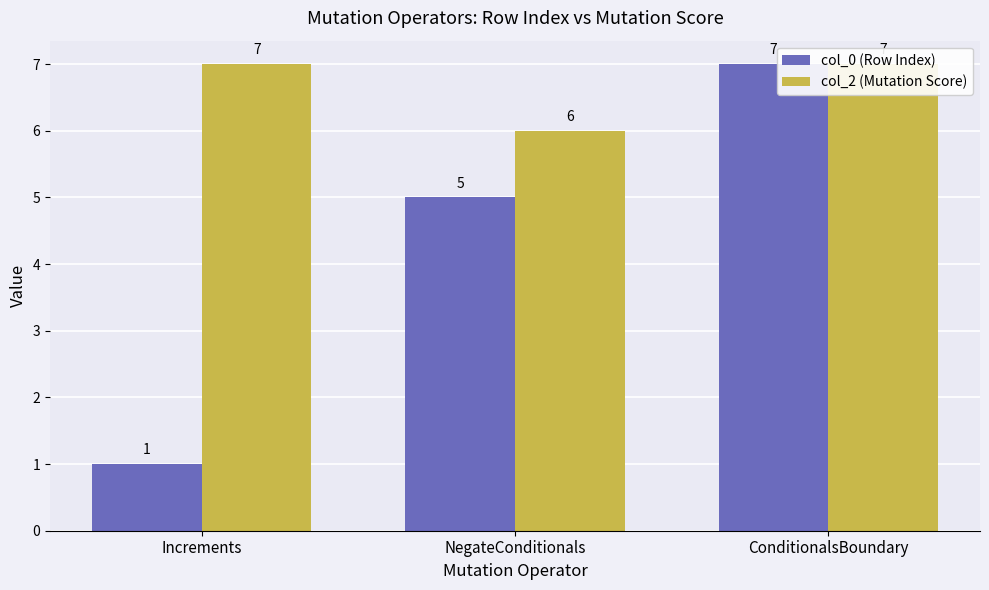

How many data points in col_0 (Row Index) are less than 5?

1